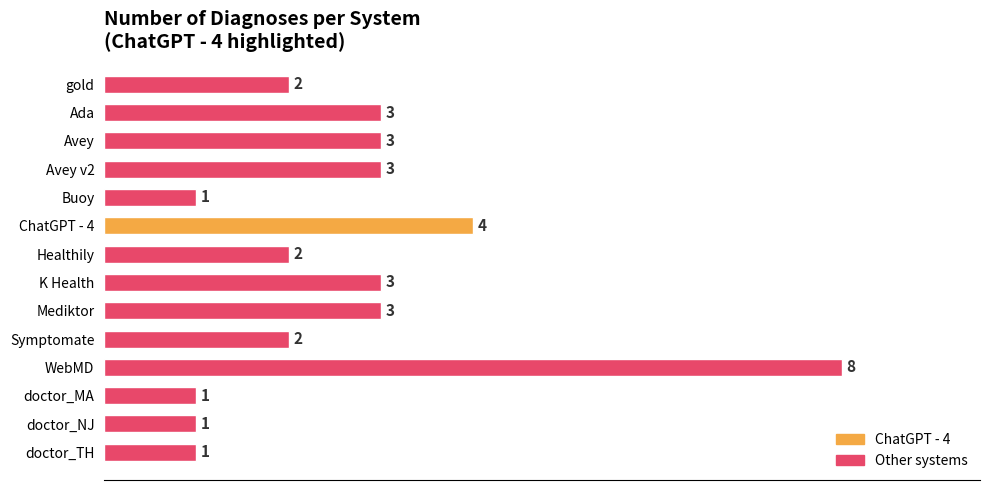

True or false: the data shows 1 at Symptomate.

False